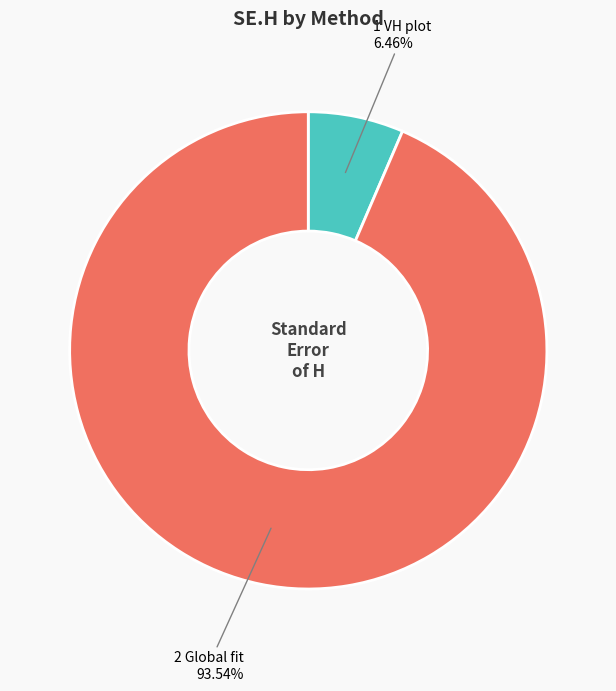

True or false: 2 Global fit accounts for 94% of the total.

True